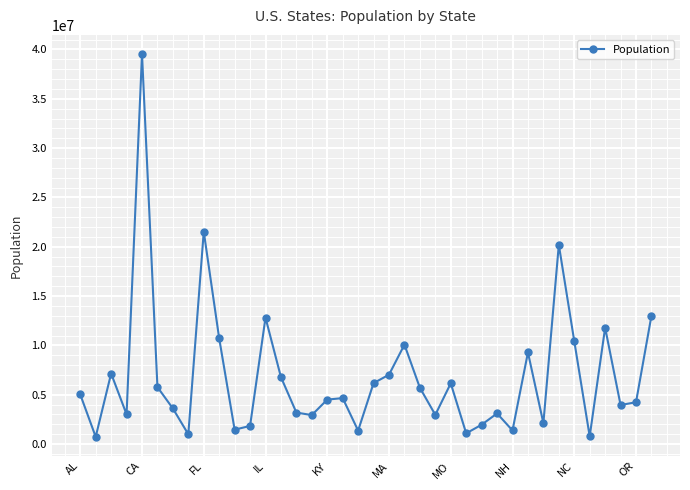

How many points are higher than both their immediate neighbors (excluding endpoints)?

11